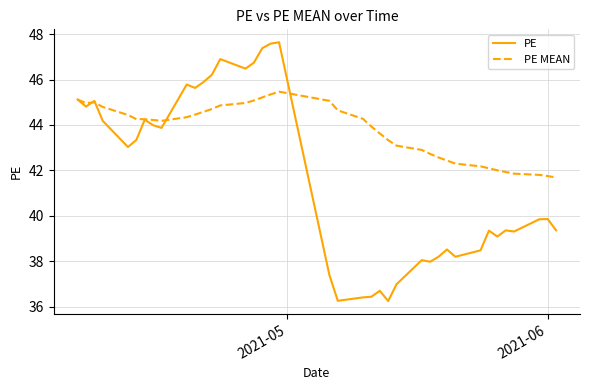

Which series has the widest spread of values?

PE